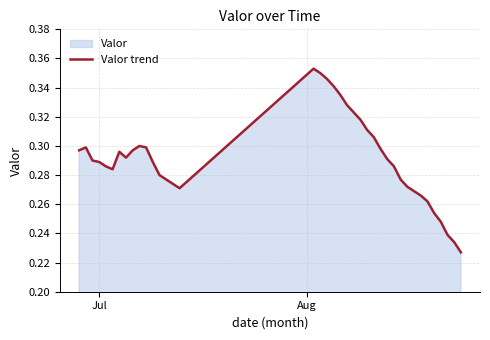

How many points are lower than both their immediate neighbors (excluding endpoints)?

3